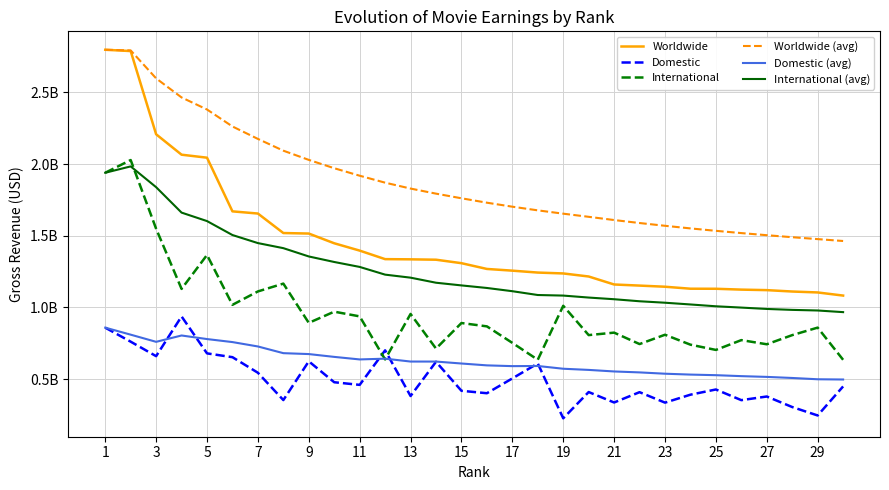

True or false: Worldwide (avg) and Domestic cross at least once.

False